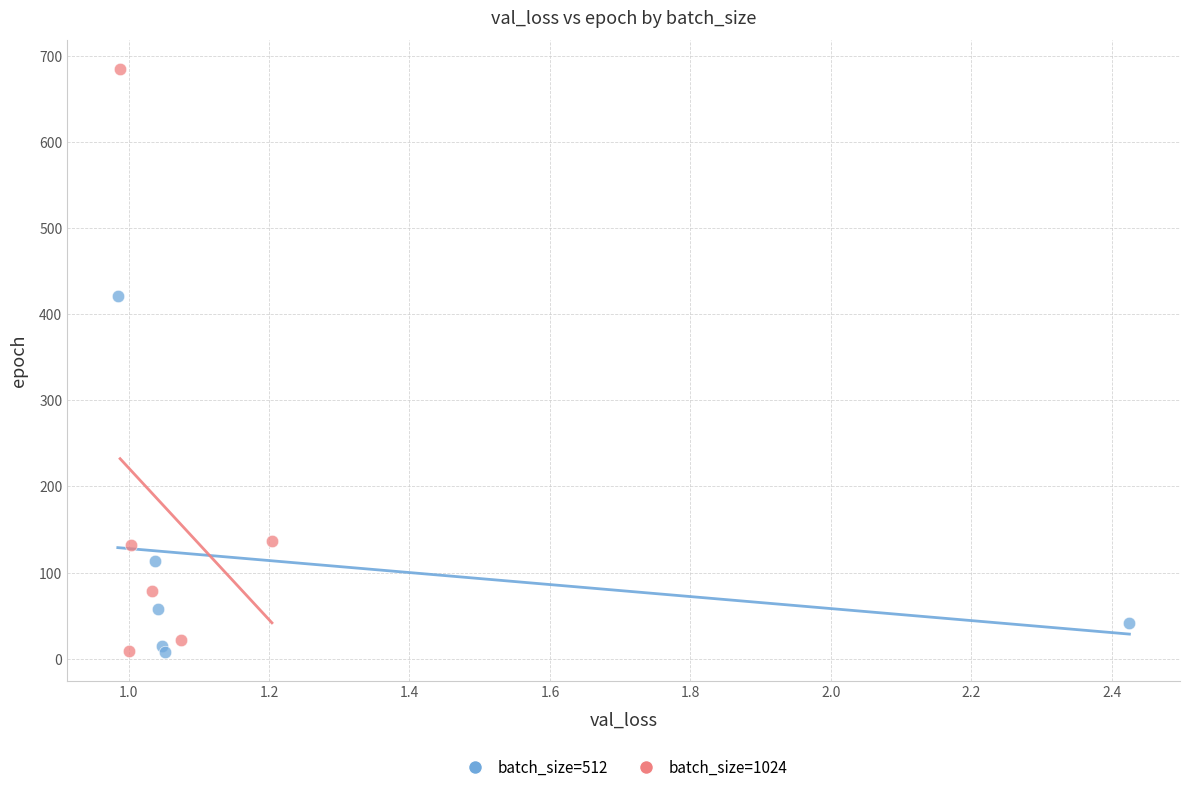

Which series contains the highest Y value?

batch_size=1024